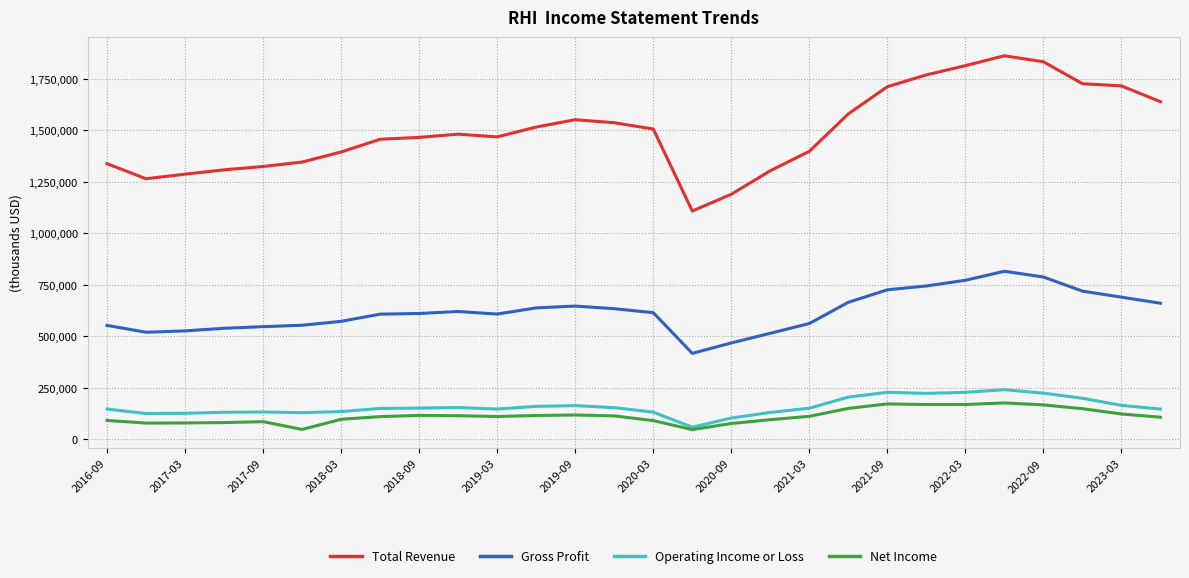

In Net Income, how many points are lower than both neighbors (excluding endpoints)?

5